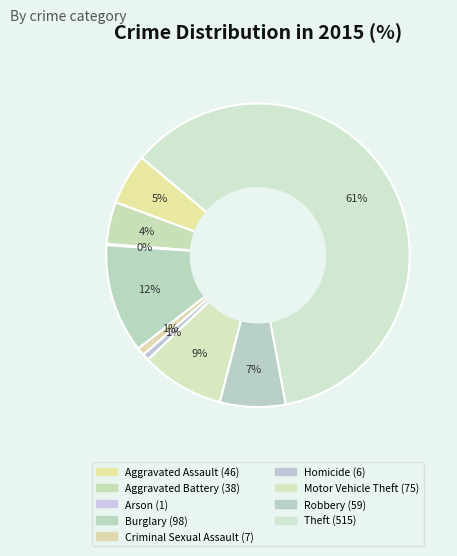

Is Theft the majority of the pie?

Yes